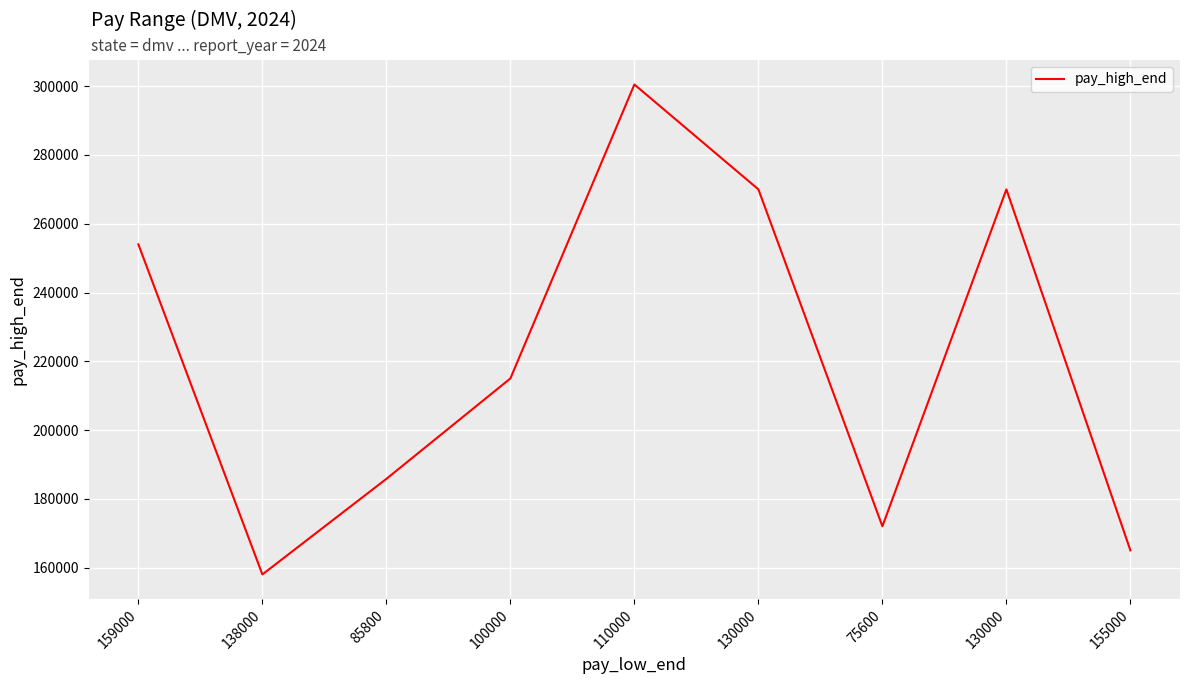

How many lines are shown in the chart?

1